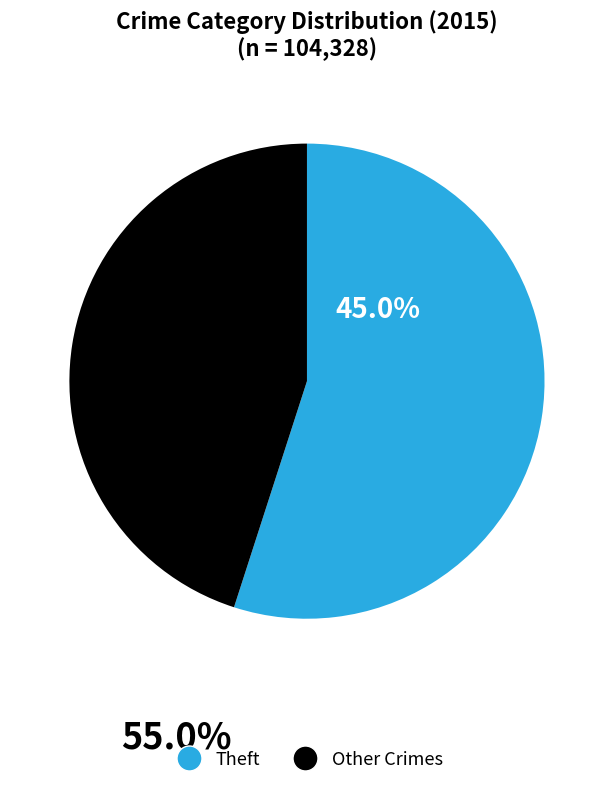

How many slices are in this pie chart?

2